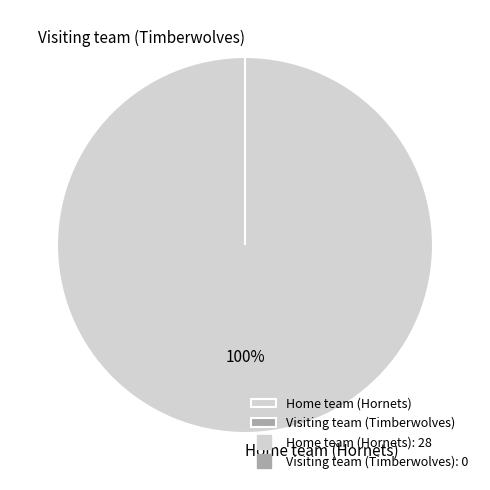

Does Home team (Hornets) account for over 50% of the chart?

Yes